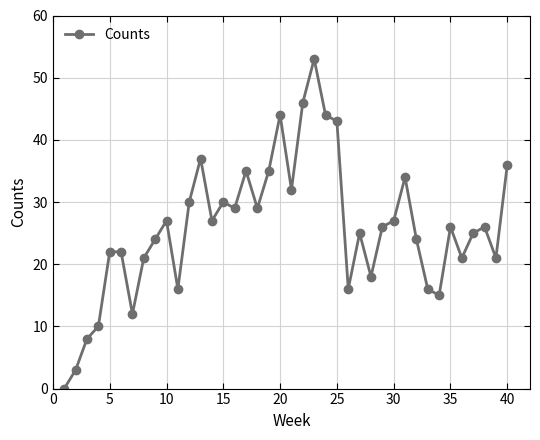

How many interior local valleys (lower than both neighbors) does the data have?

11